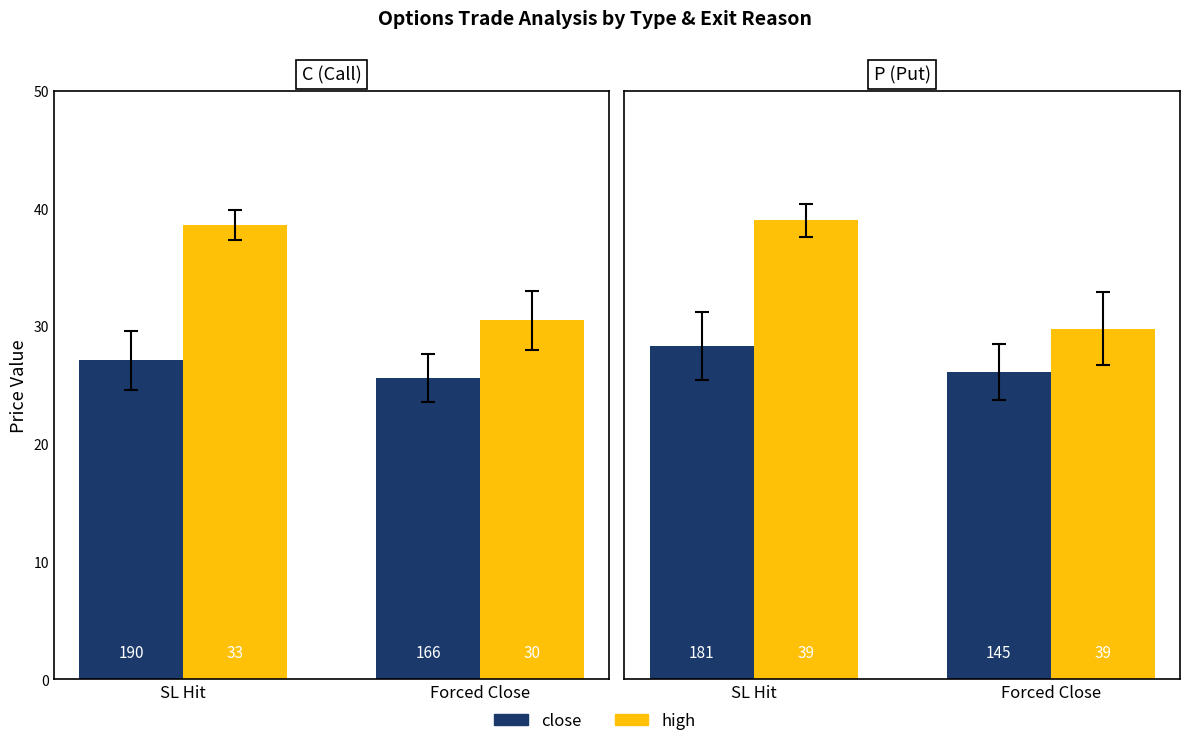

What is the difference between the maximum and minimum values in the high series?

9.2